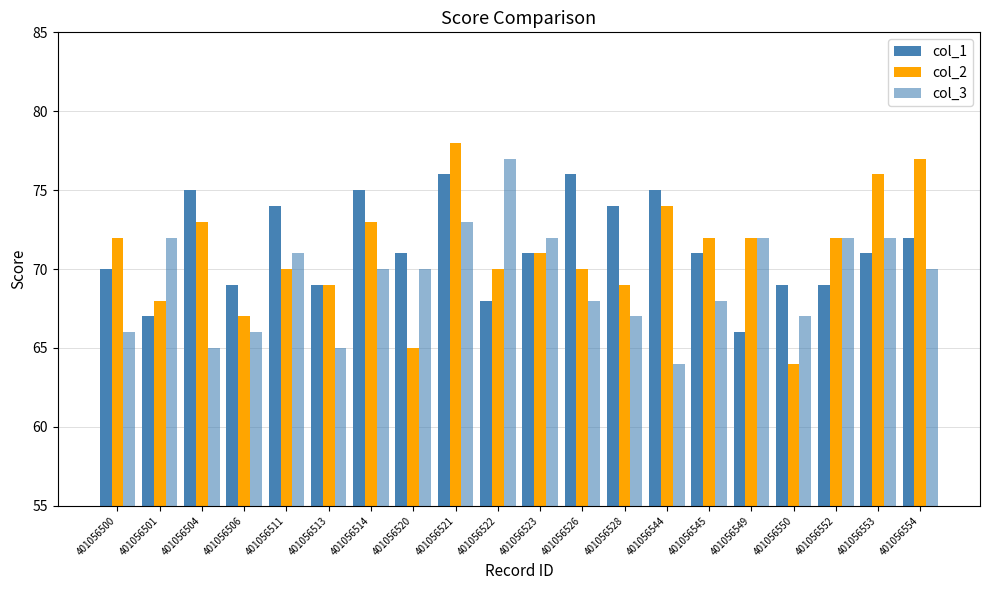

Reading left to right, extract all data points from this chart.

col_1: 70	67	75	69	74	69	75	71	76	68	71	76	74	75	71	66	69	69	71	72
col_2: 72	68	73	67	70	69	73	65	78	70	71	70	69	74	72	72	64	72	76	77
col_3: 66	72	65	66	71	65	70	70	73	77	72	68	67	64	68	72	67	72	72	70